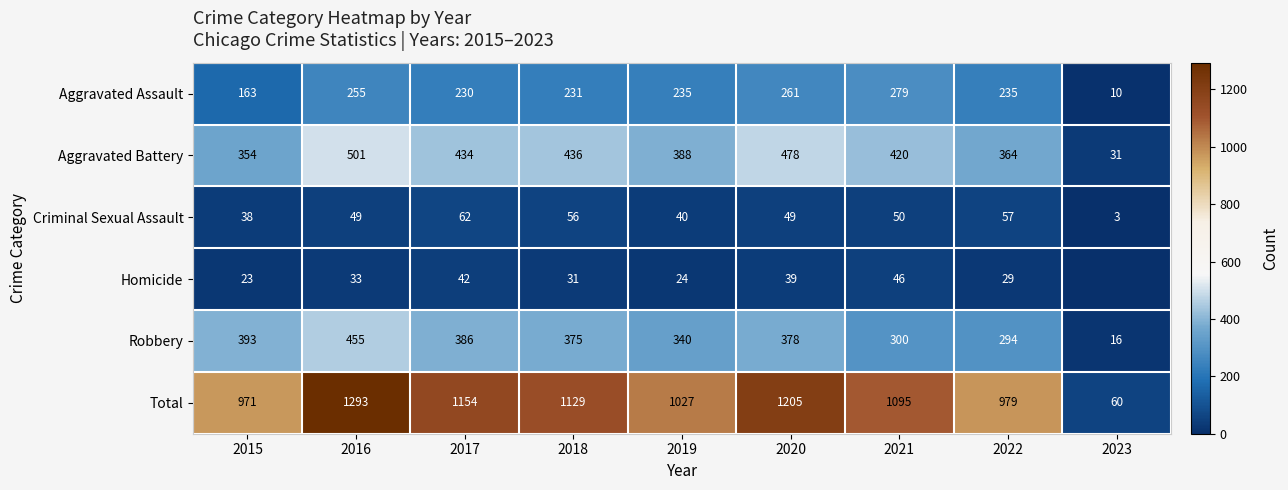

What is the sum of all Robbery values?

2937